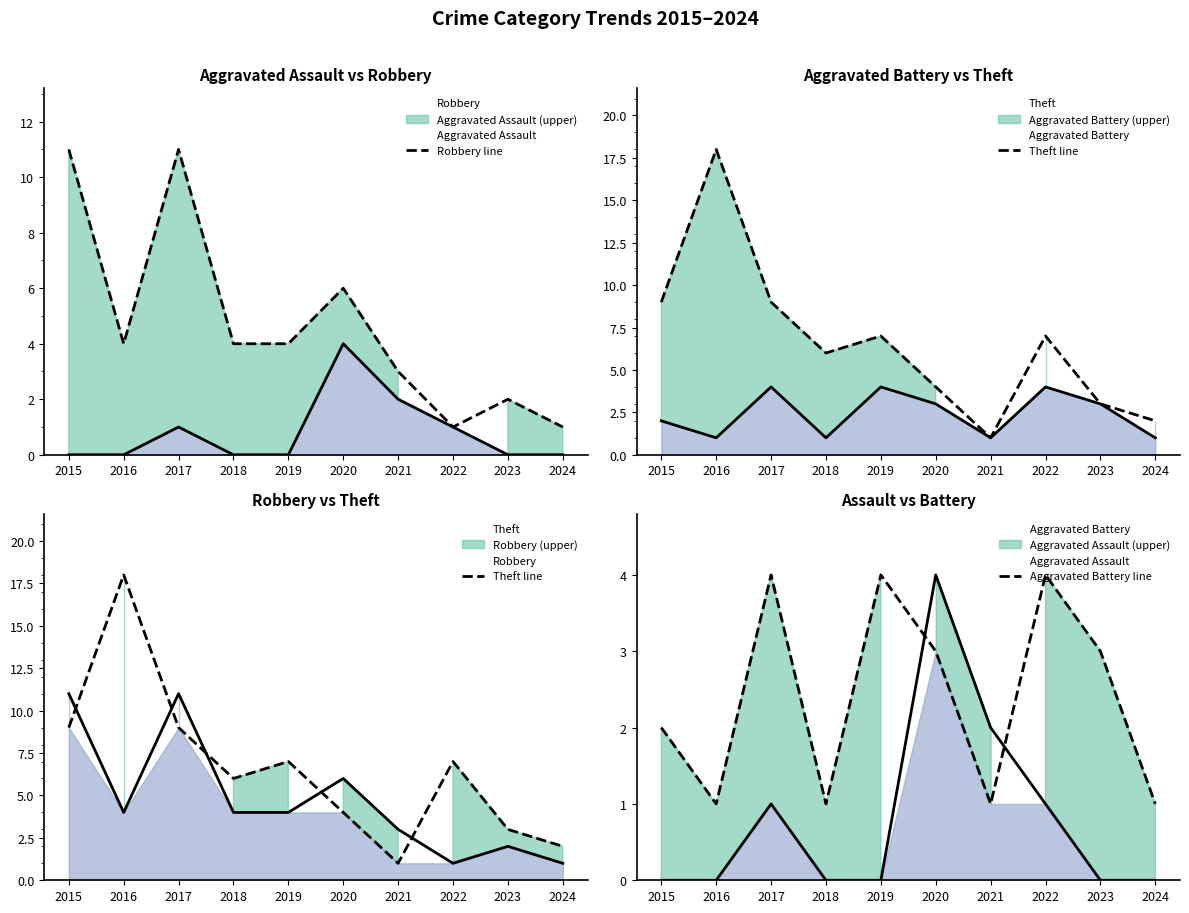

Which series has the largest total across all categories?

Theft line